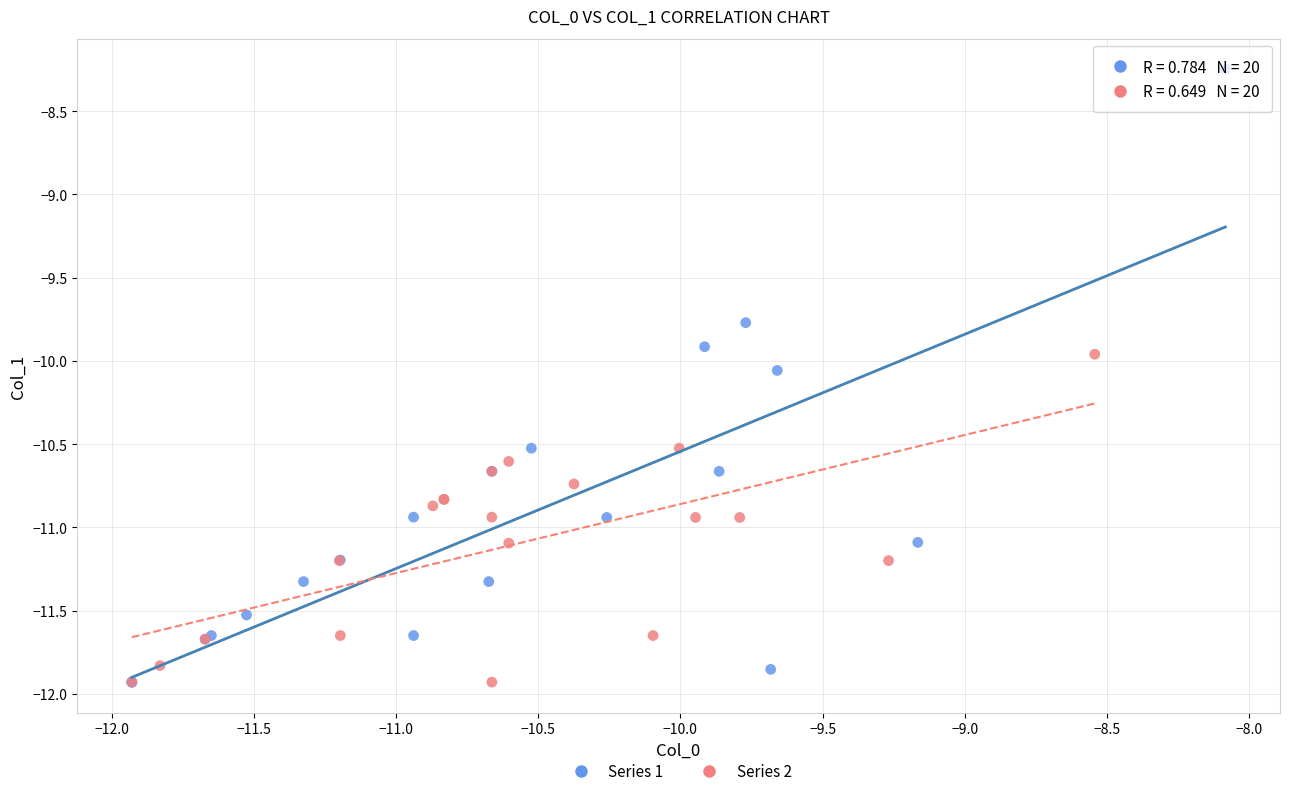

Which series has the widest spread of Y values?

Series 1